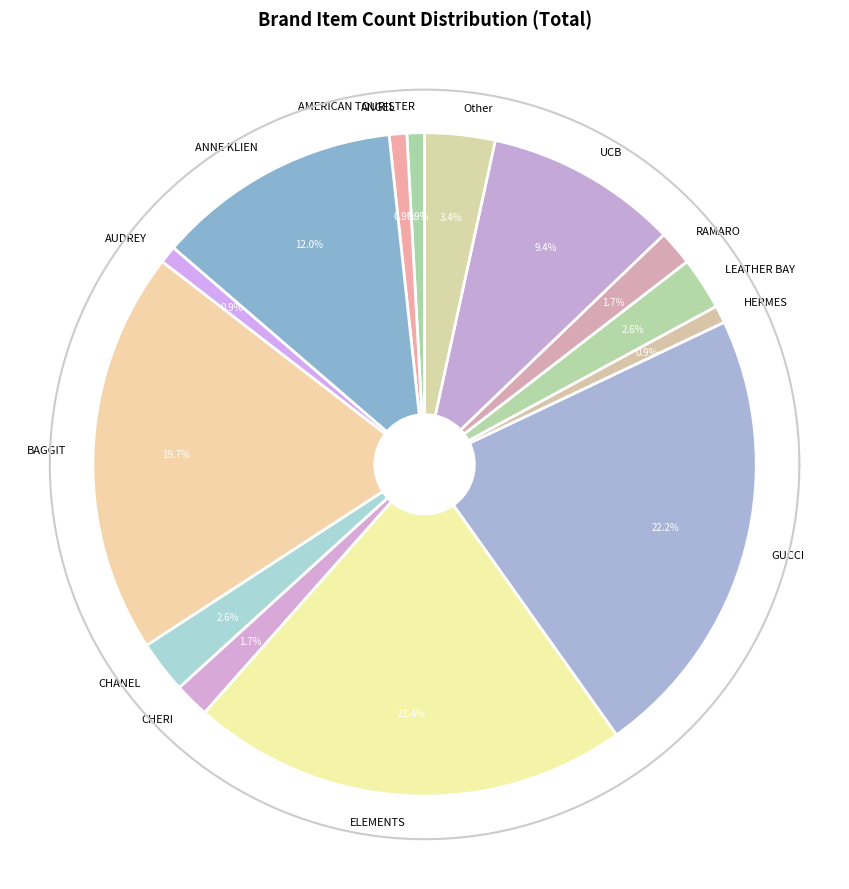

What portion of the pie excludes HERMES?

99.1%